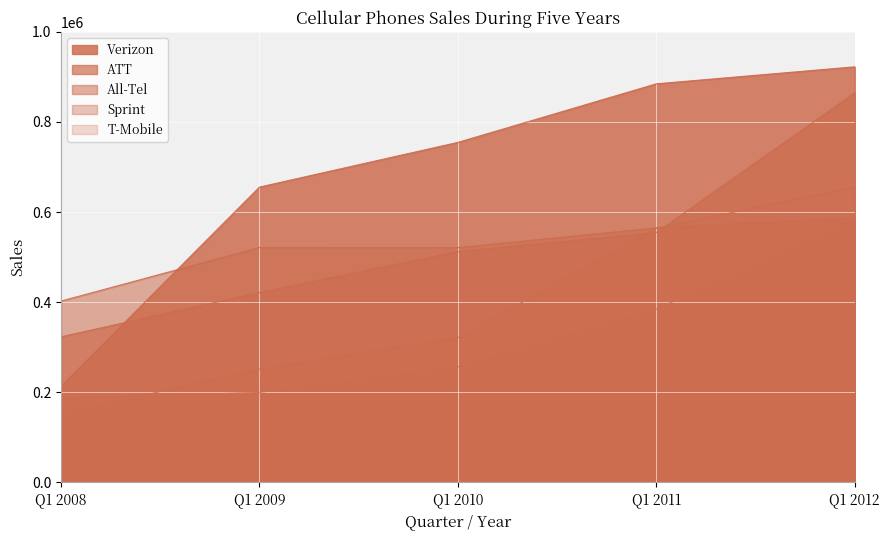

List the series in order of their peak value, lowest first.

Sprint, All-Tel, T-Mobile, ATT, Verizon